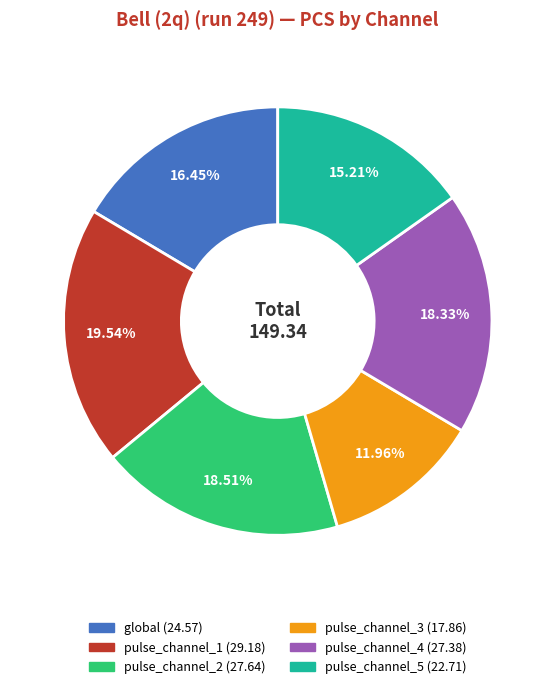

To the nearest percent, what is the difference between the pulse_channel_5 and global slice percentages?

1%